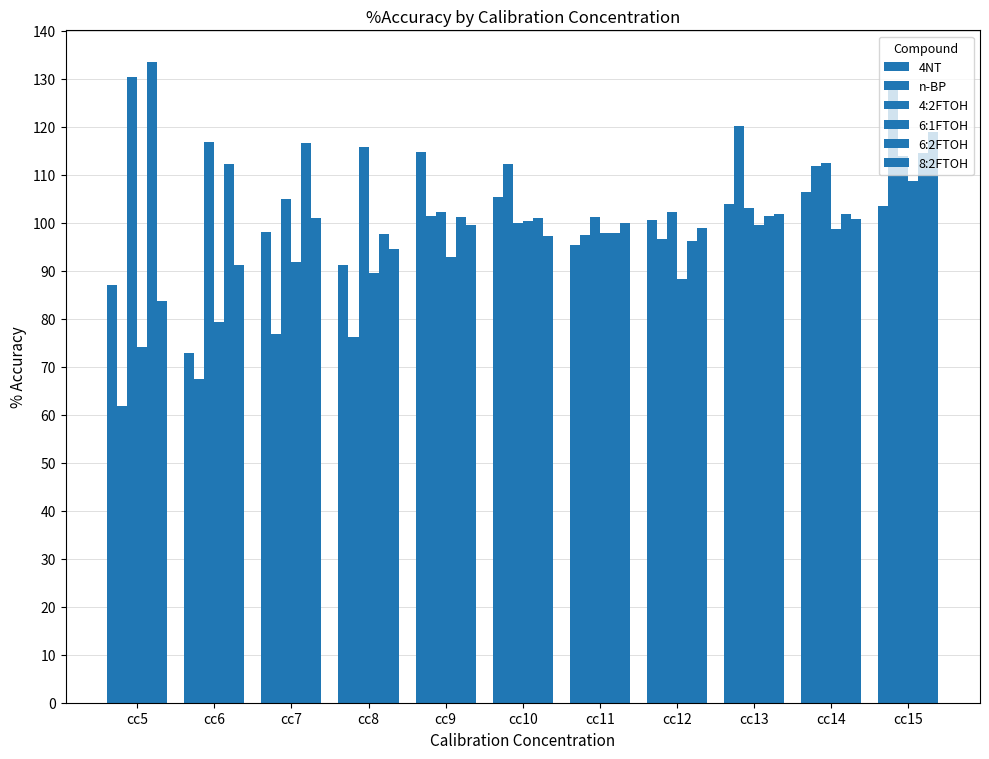

How many data points in 4:2FTOH are less than 105?

5